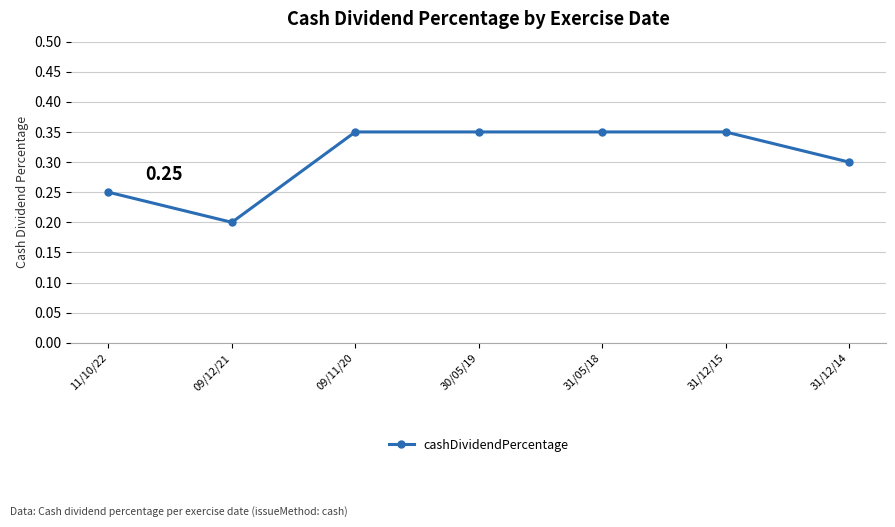

Between 09/11/20 and 11/10/22, which is larger?

09/11/20